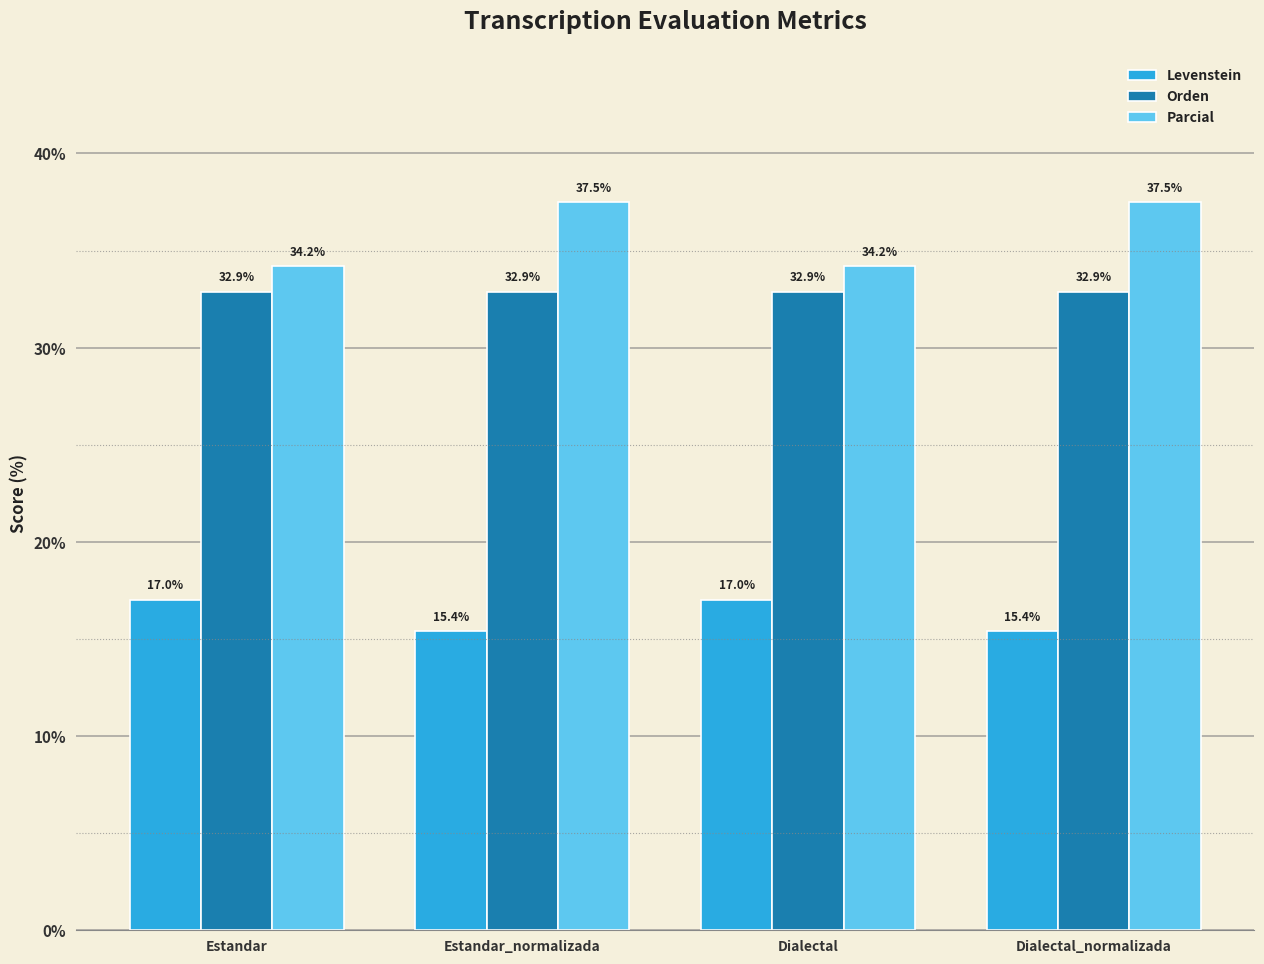

What is the sum of the Orden values at Dialectal_normalizada and Estandar_normalizada?

65.8